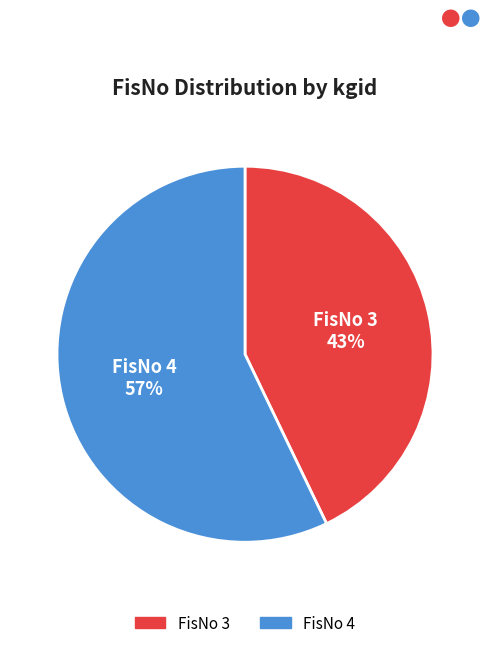

To the nearest percent, what portion does FisNo 3 represent?

43%